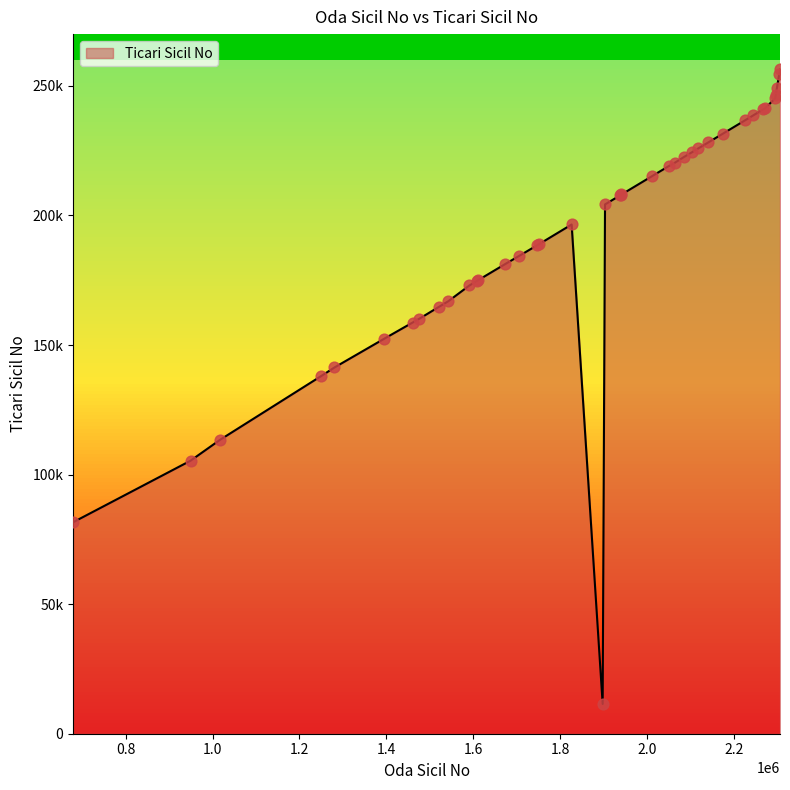

Approximately how many times larger is the value at 2268421 compared to 679131?

3.0